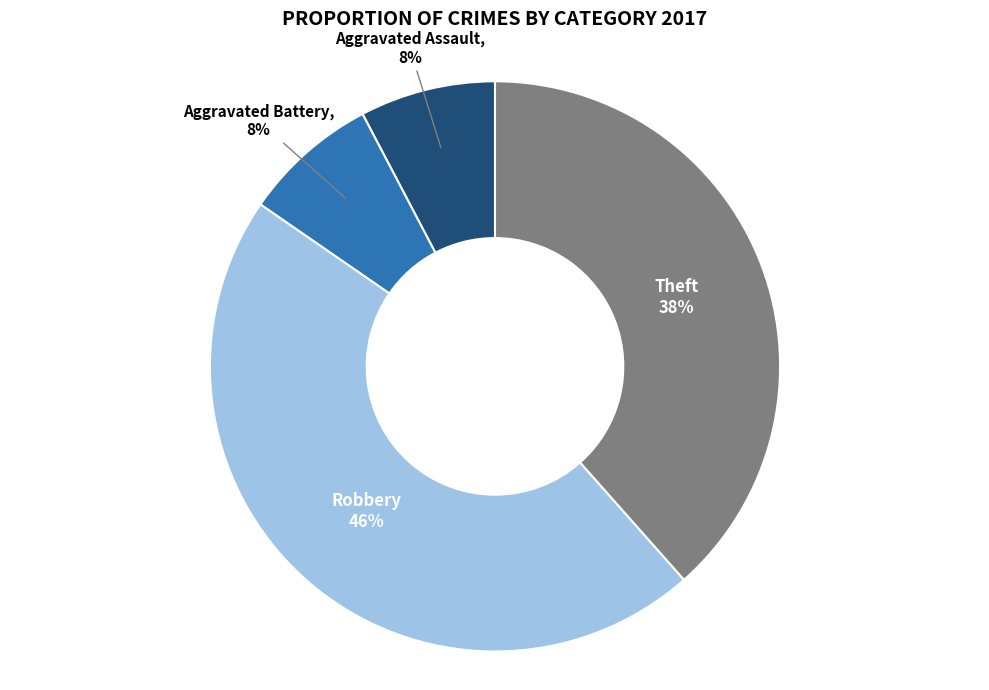

To the nearest percent, what is the difference between the largest and smallest slice percentages?

38%